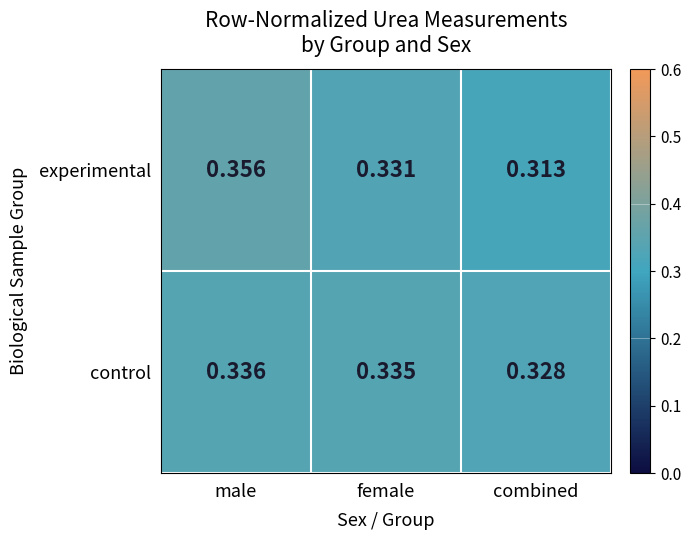

Which series changed the most between female and combined?

experimental